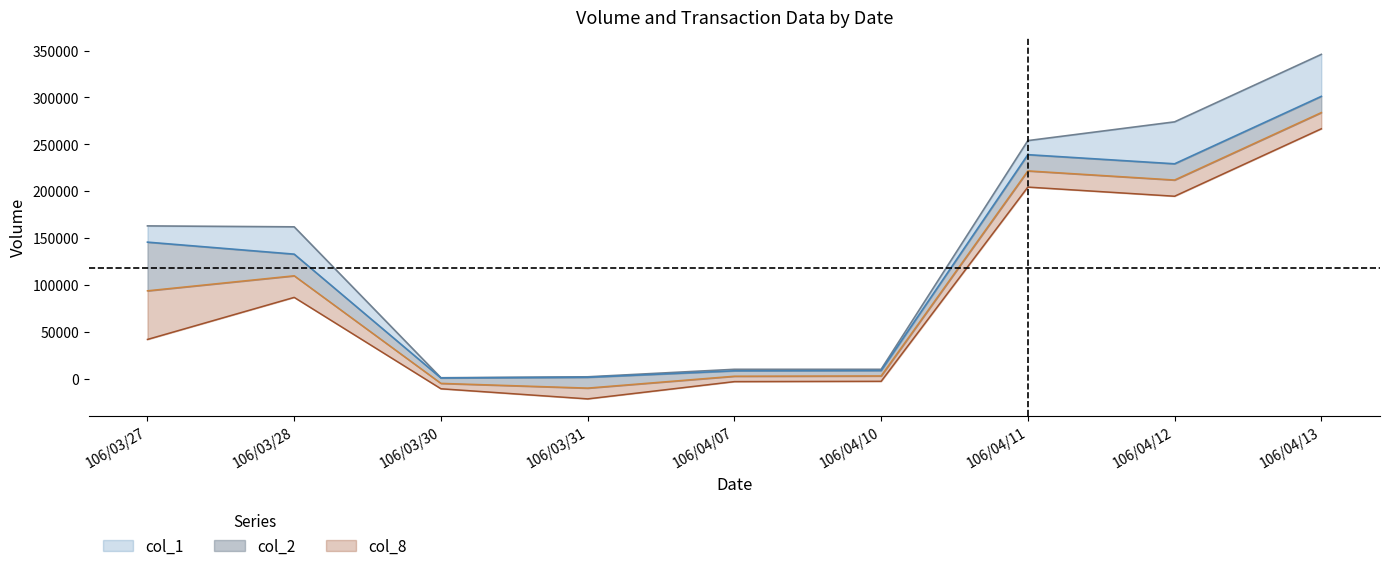

The col_1 series shows 418 at 106/03/30. True or false?

False